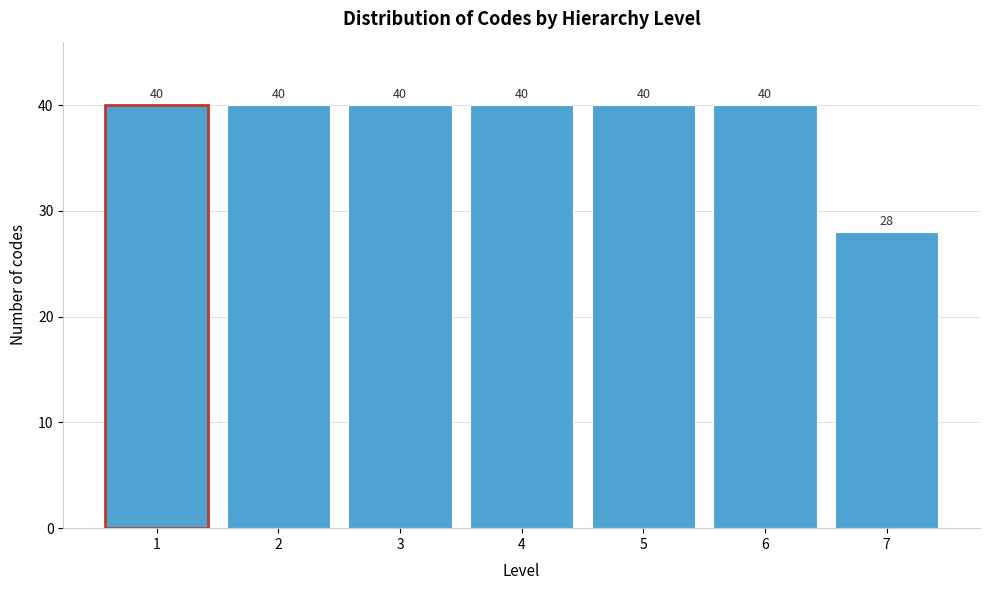

Reading left to right, list all the values displayed in this chart.

40	40	40	40	40	40	28